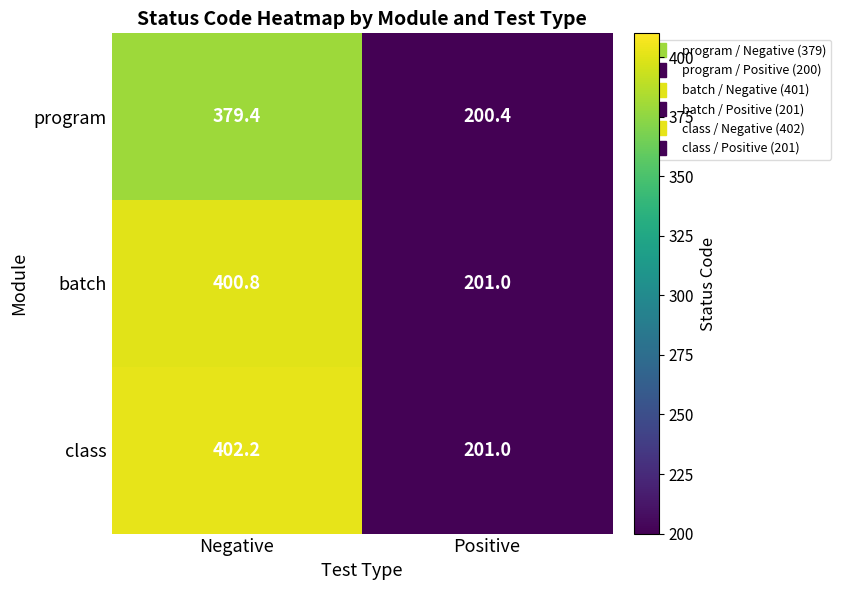

Where is batch nearest to the value 300?

Positive